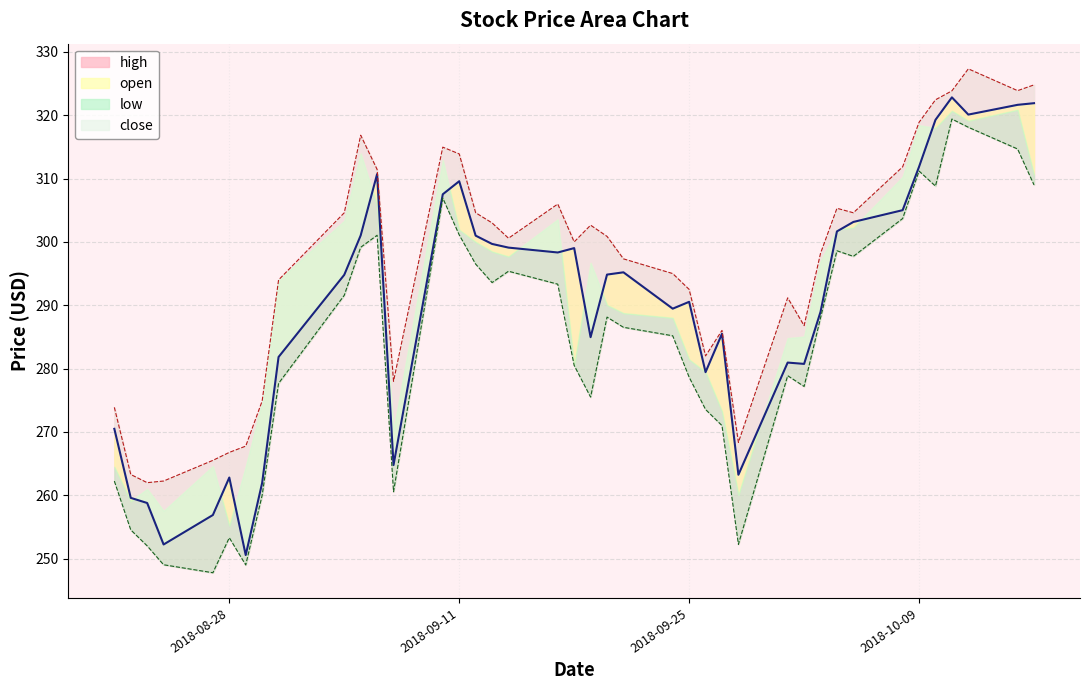

What is the approximate value of close at 2018-09-17?

298.3